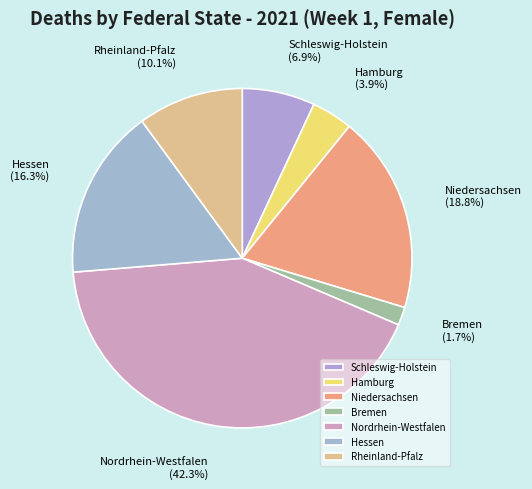

Which slice is the smallest?

Bremen